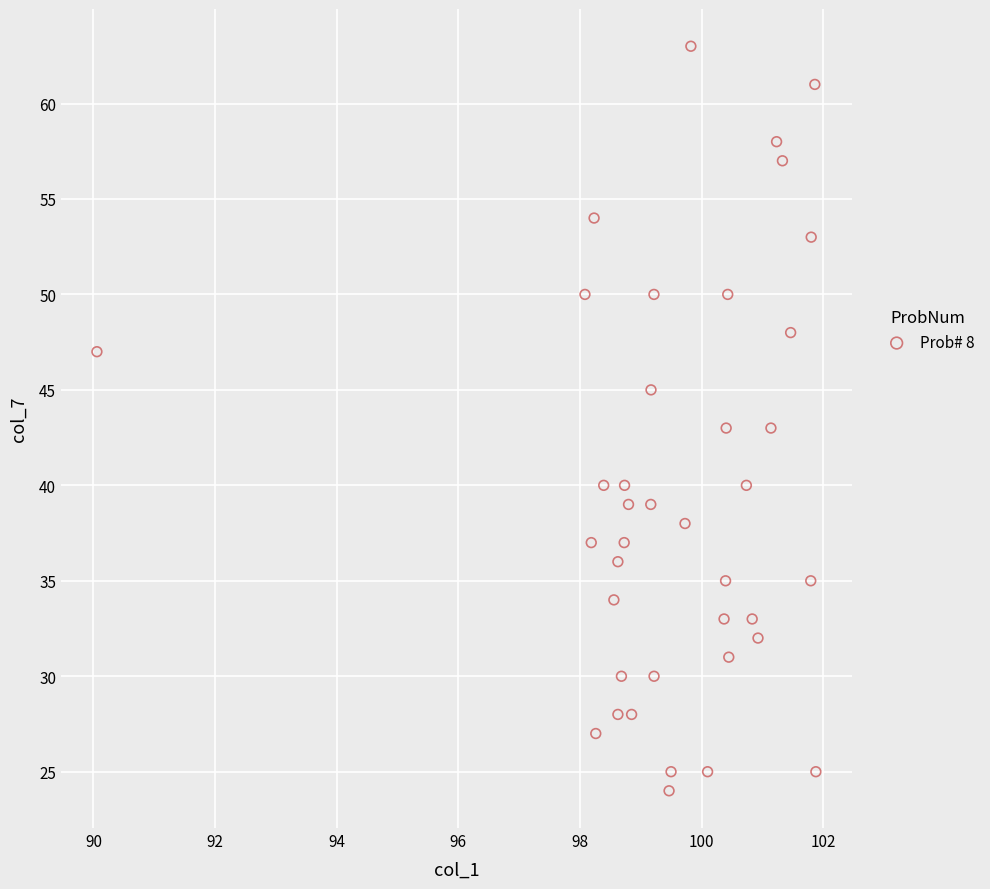

What is the range of Y values (max minus min)?

39